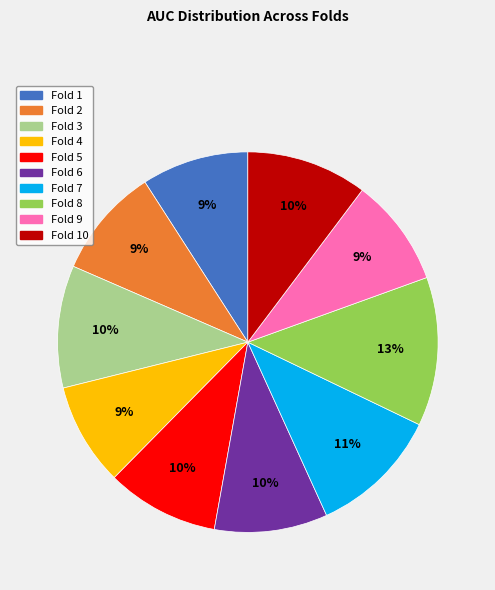

Is there a majority slice in this chart?

No